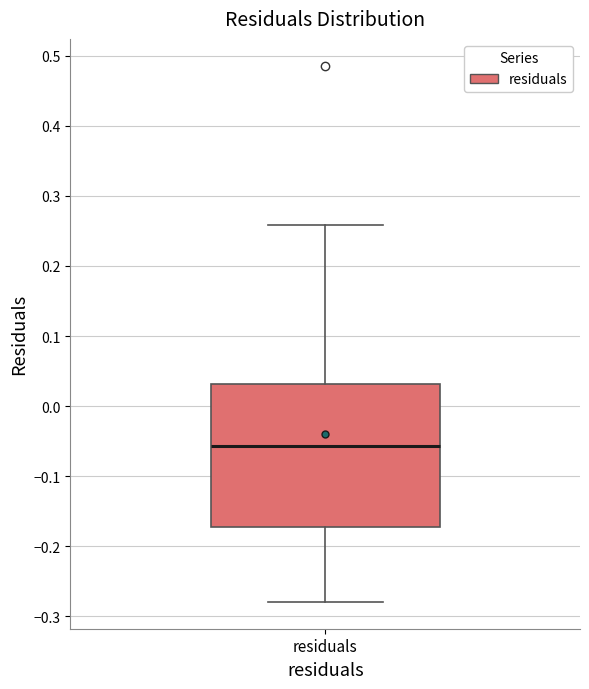

Read this box plot against the y-axis: the position of the median line, the range covered by the box, and the ends of both whiskers. The values are not printed on the chart, so give them approximately, as read against the axis.

median -0.06, box -0.17 to 0.03, whiskers -0.28 to 0.26